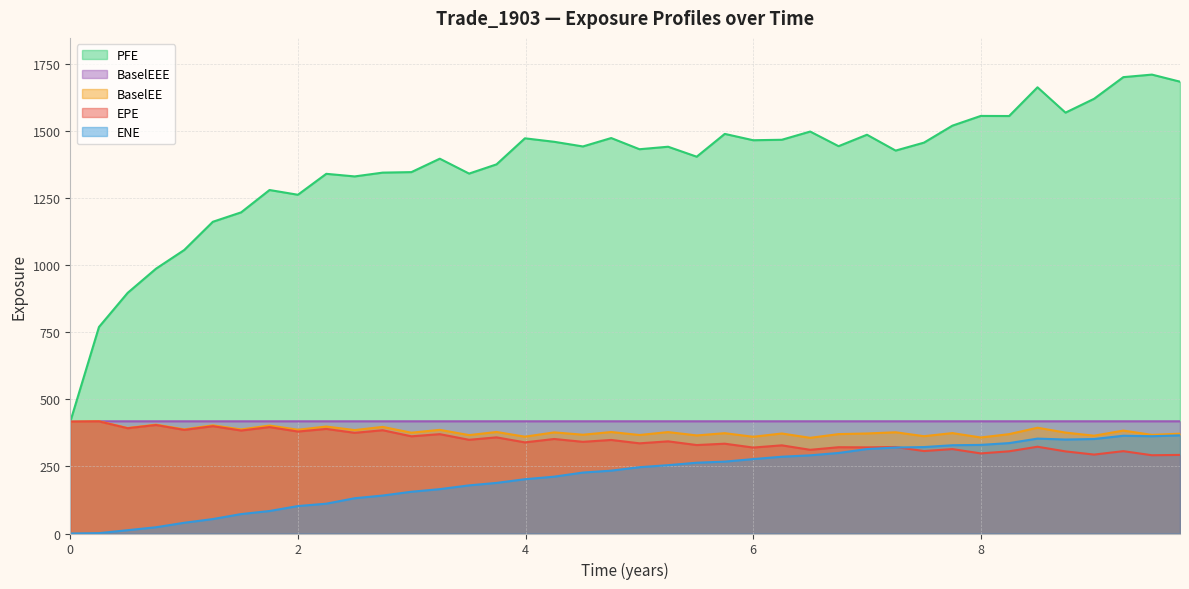

True or false: ENE and PFE cross at least once.

False